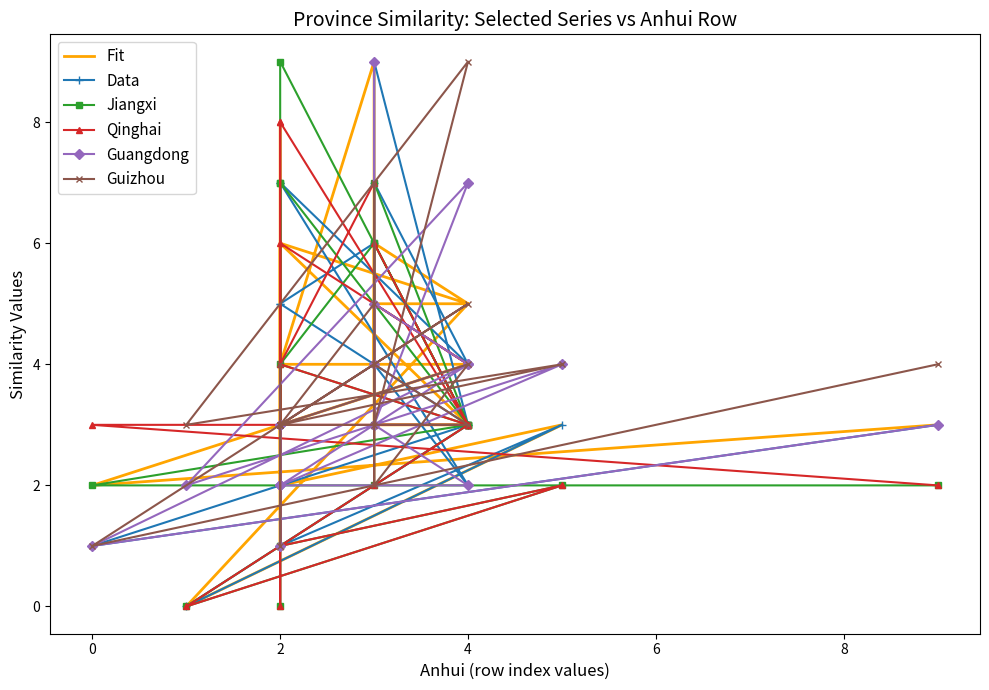

How many lines are shown in the chart?

6